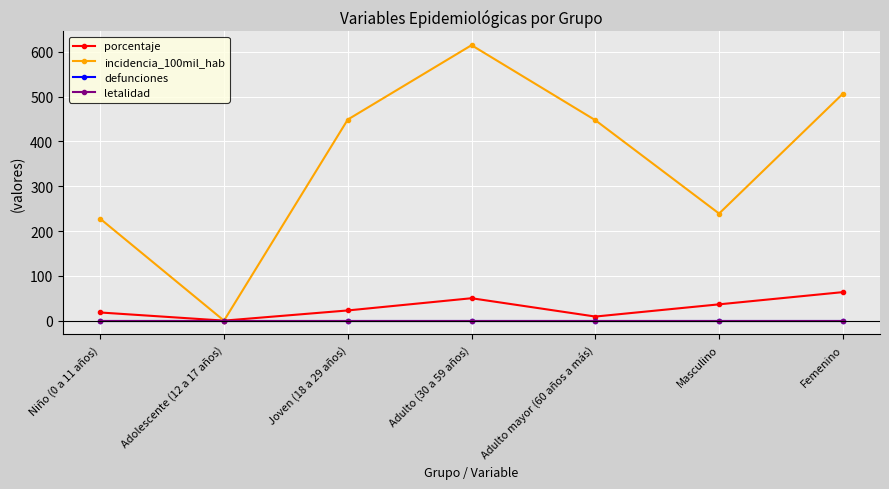

True or false: defunciones and porcentaje cross at least once.

False